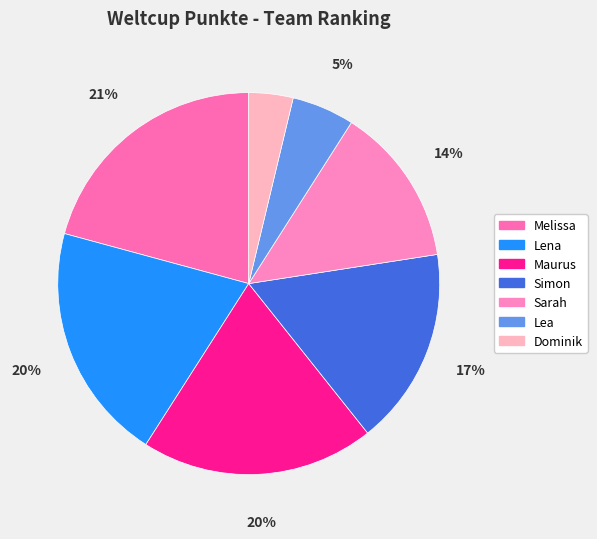

Is it true that Simon is 17% of the pie?

True